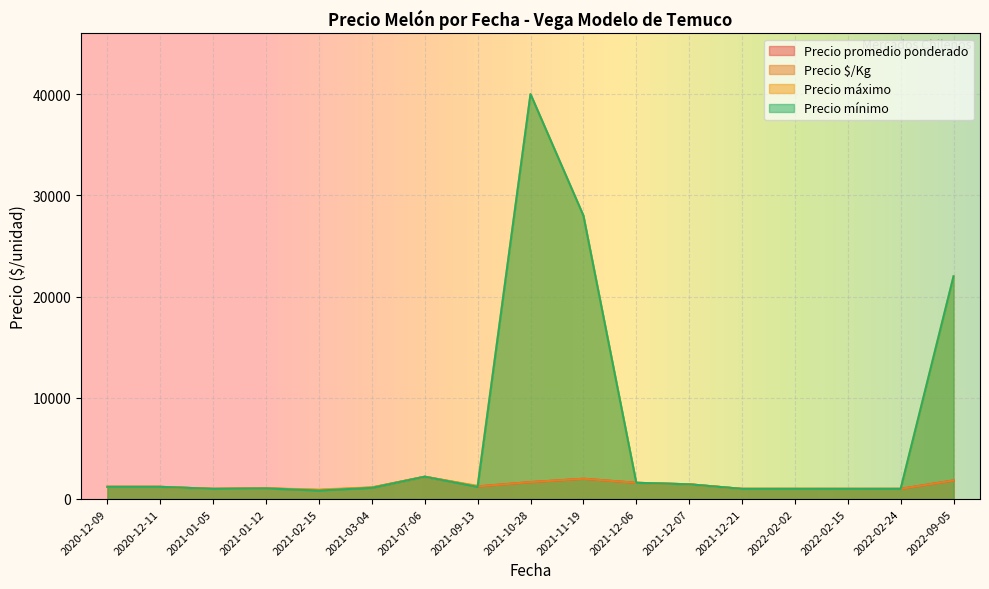

Which has a higher value, 2021-02-15 or 2020-12-11?

2020-12-11